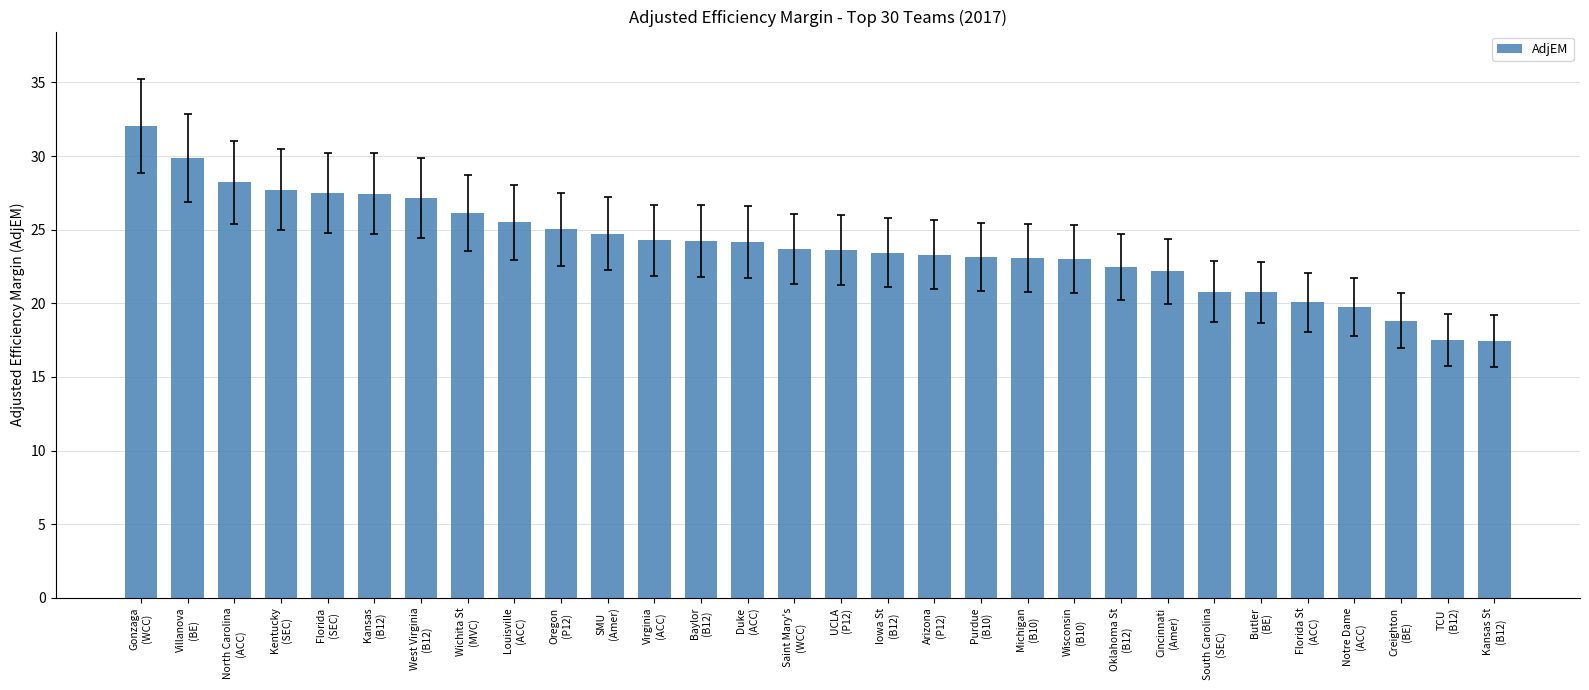

What is the minimum value shown in the chart?

17.4